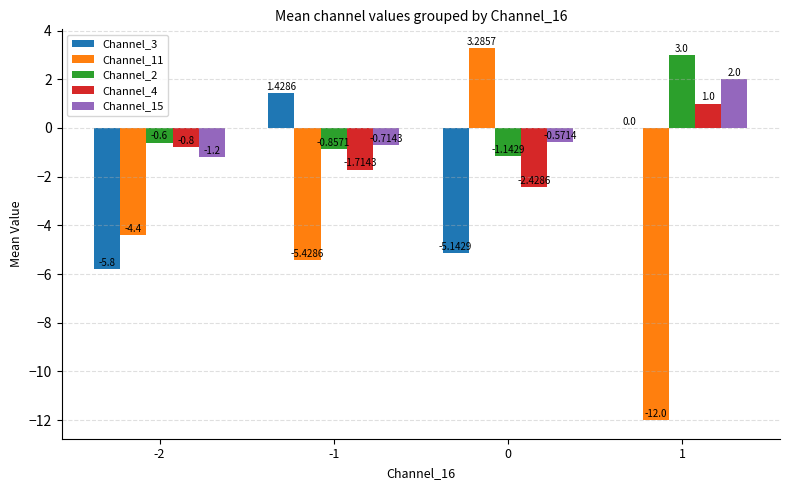

Which series has the largest total across all categories?

Channel_2